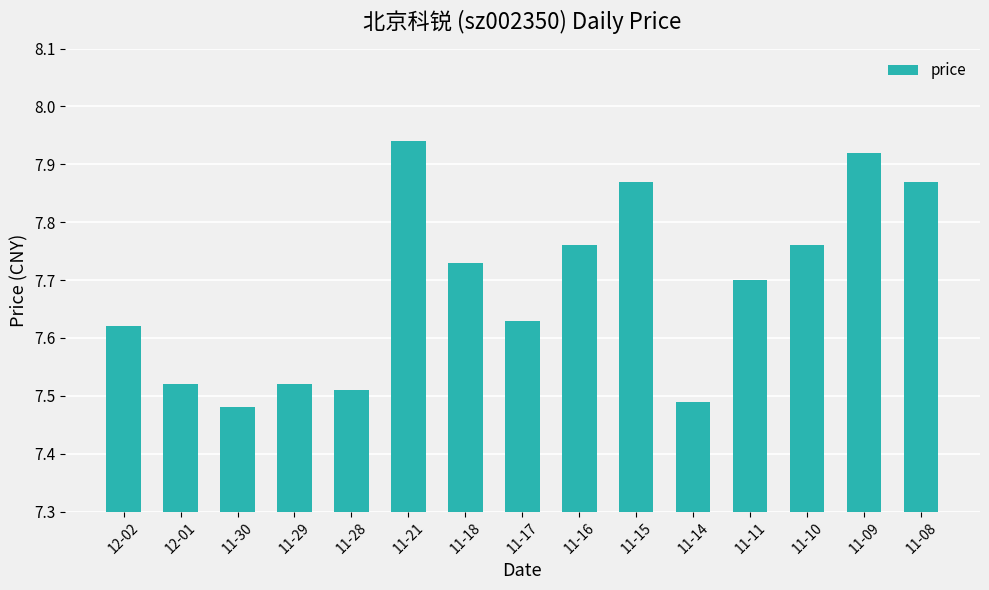

True or false: the data shows 2.6 at 11-17.

False